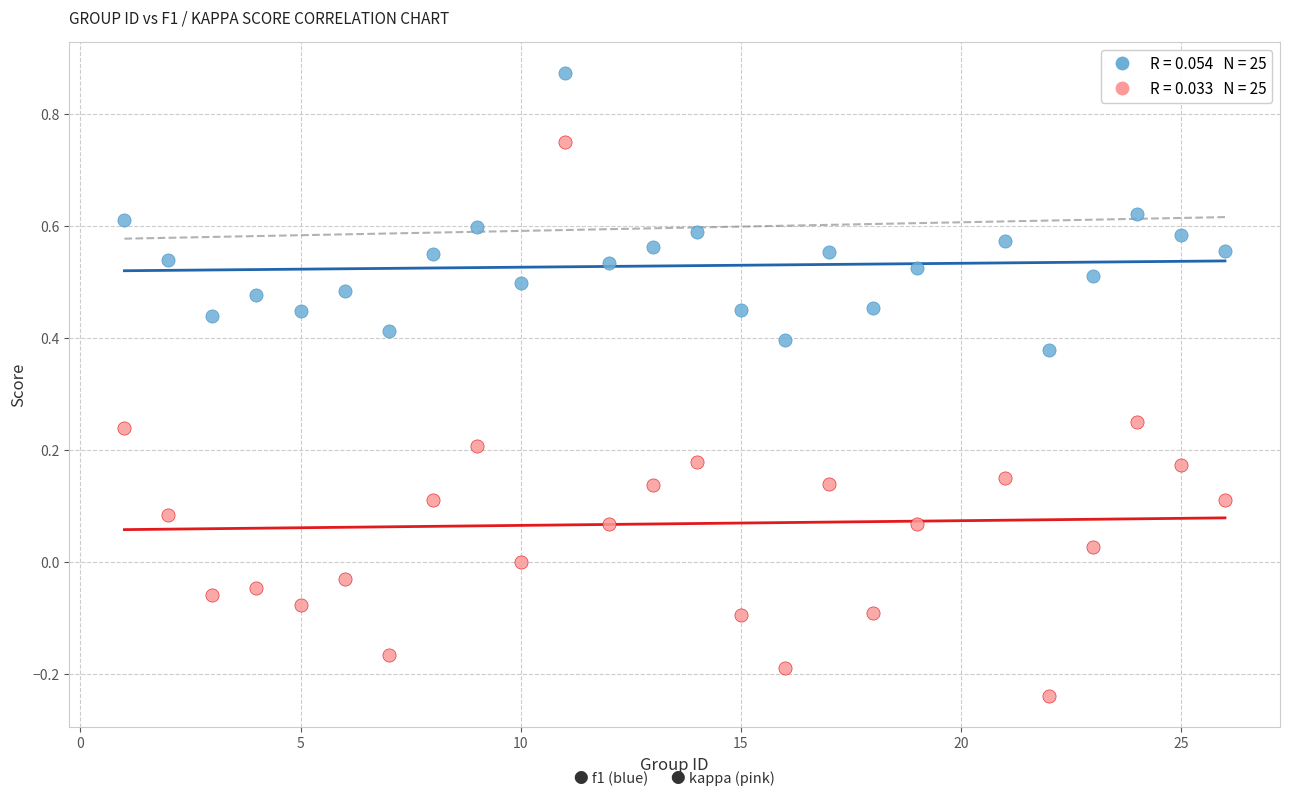

Across all data points, what is the range of X values (max minus min)?

25.0